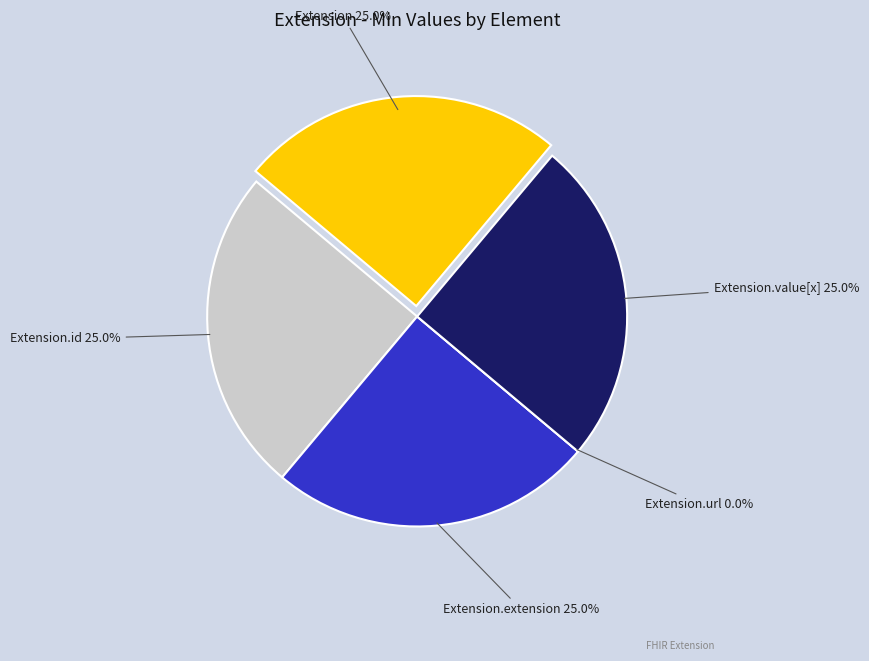

To the nearest percent, what is the average slice percentage?

20%